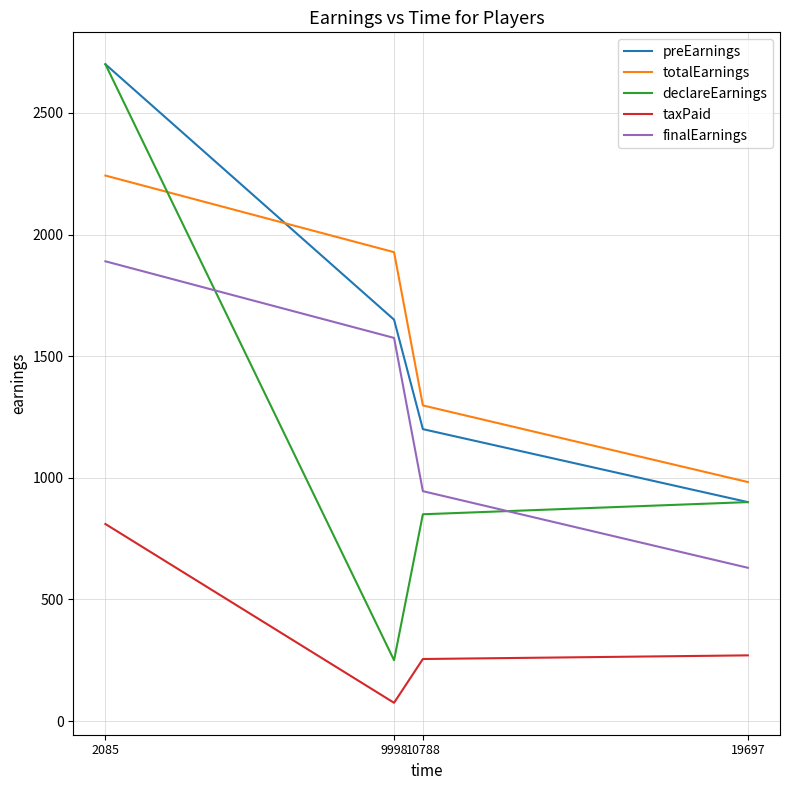

What is the total value across all series at 9998?

5477.5